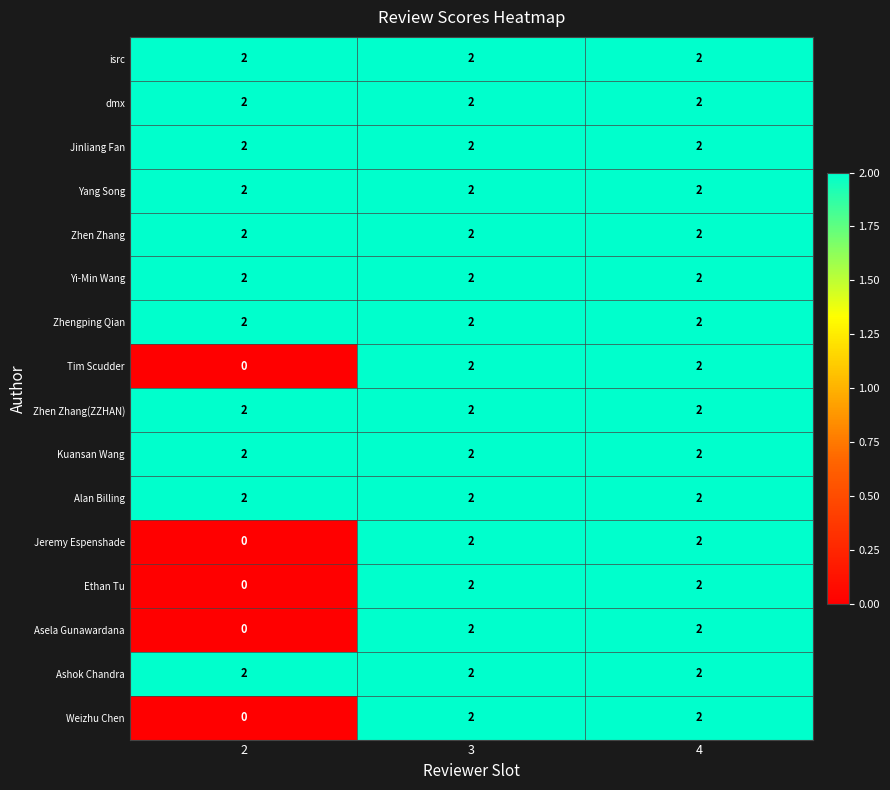

The value of Zhen Zhang at 2 is 2. True or false?

True